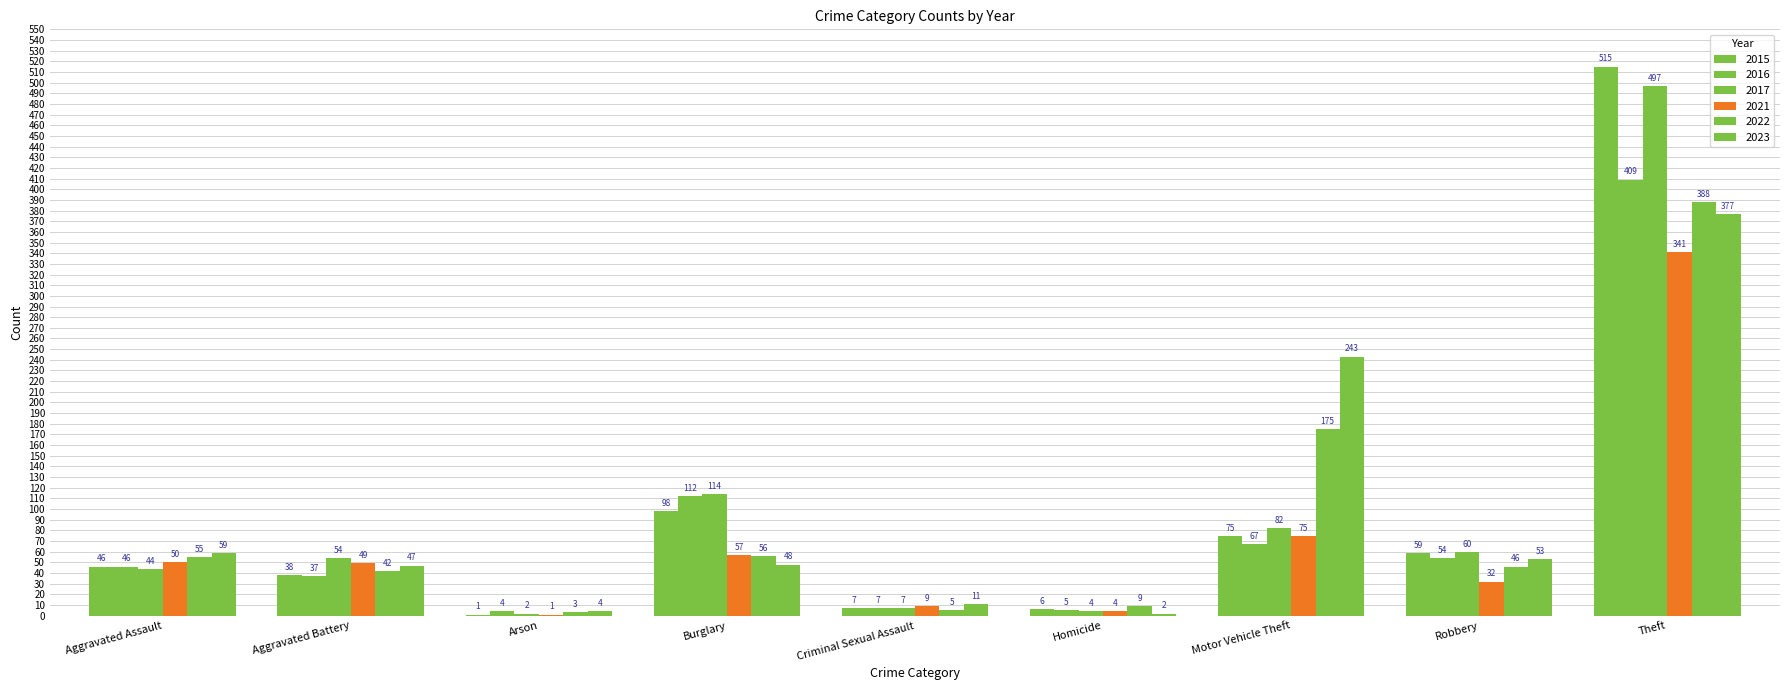

List the series in order of their peak value, lowest first.

2021, 2023, 2022, 2016, 2017, 2015